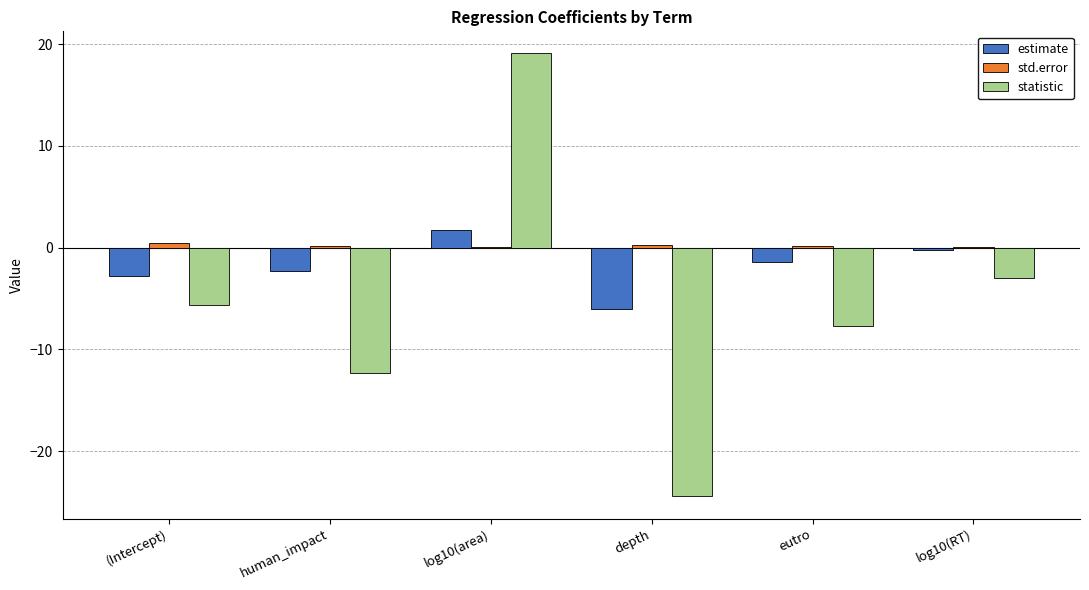

At which label does statistic first exceed -5?

log10(area)